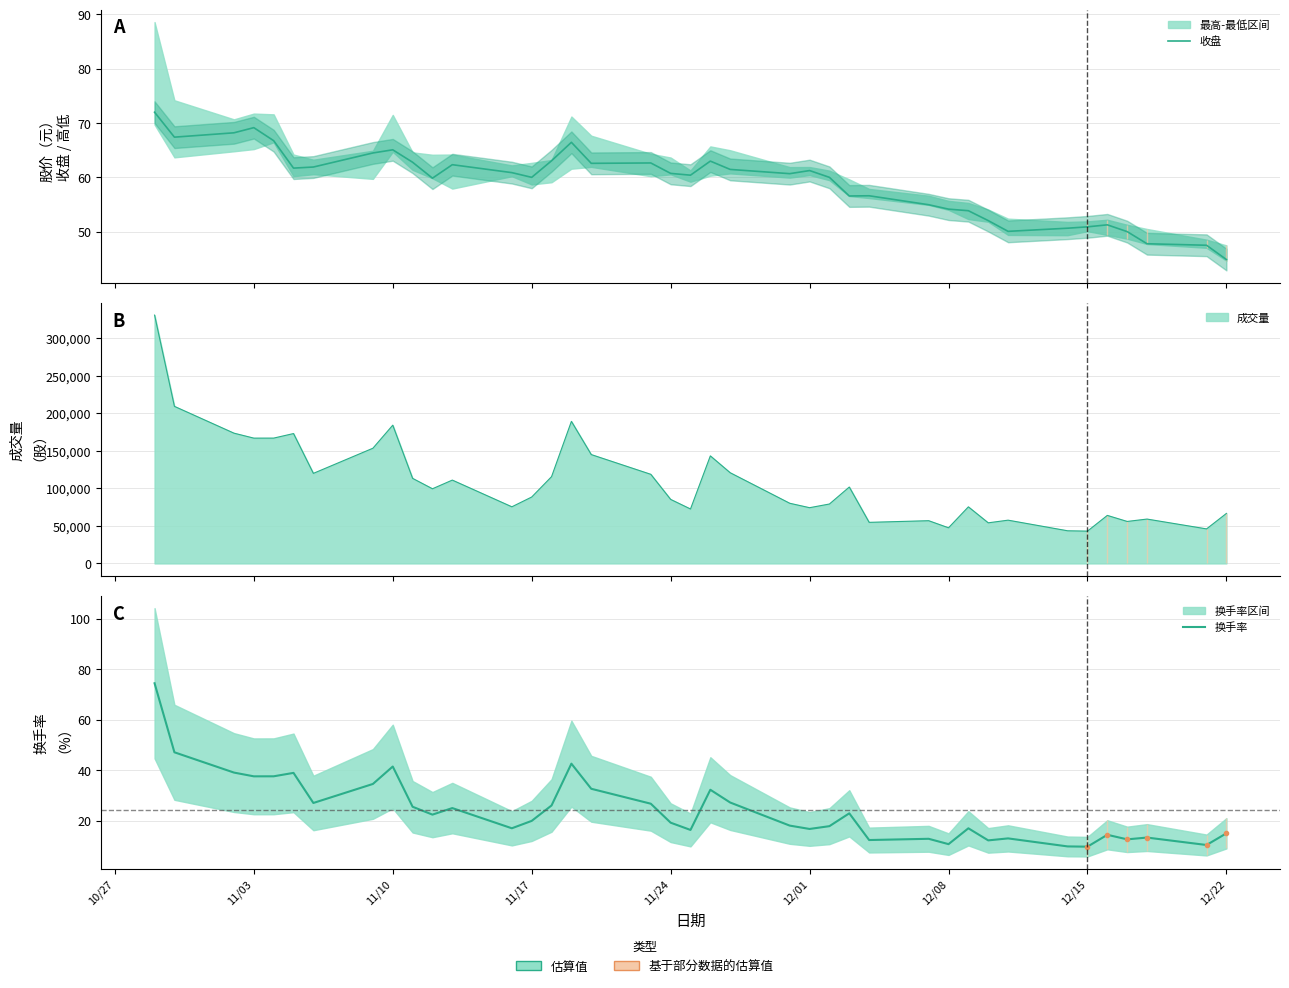

What is the difference between the maximum and minimum values in the 换手率 series?

64.8